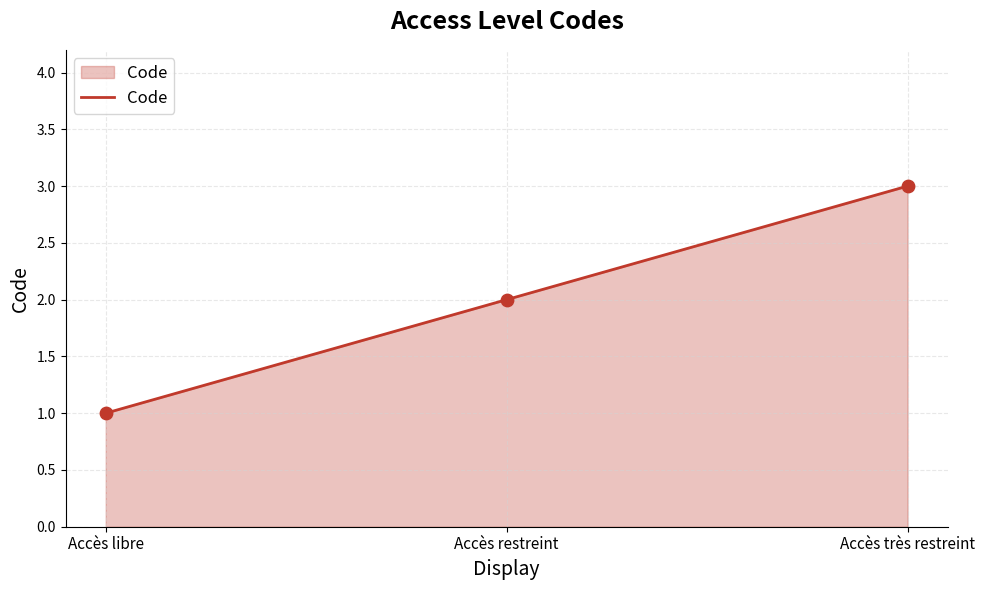

What is the change in value from Accès libre to Accès restreint?

+1